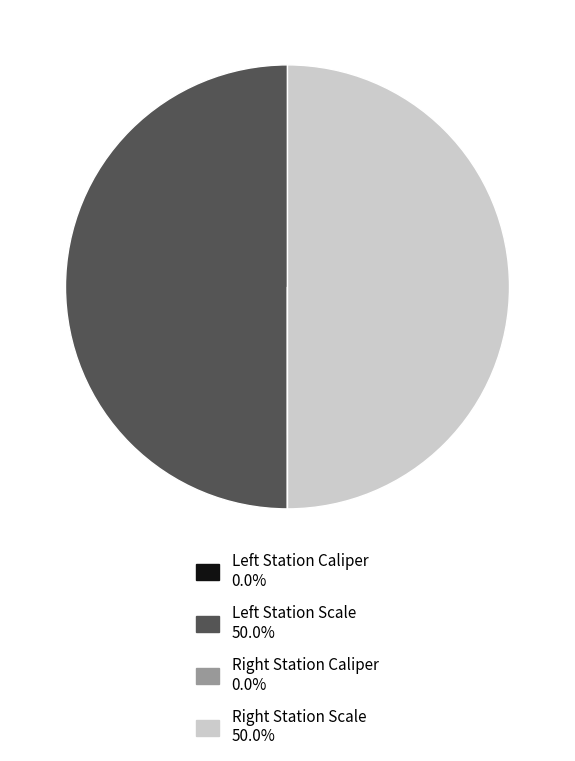

Is there any slice that represents more than half of the pie?

No